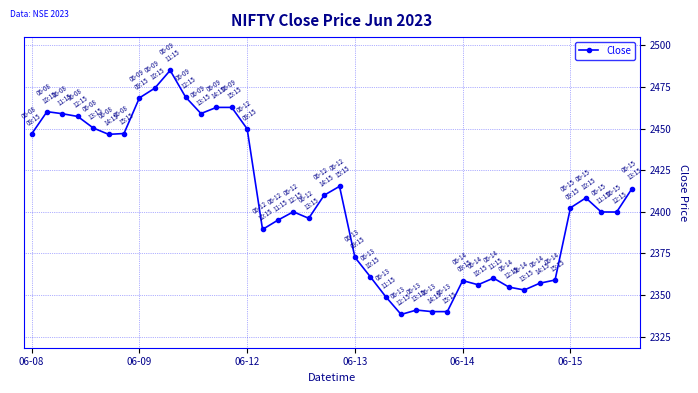

What is the difference between the second highest and minimum values?

136.0